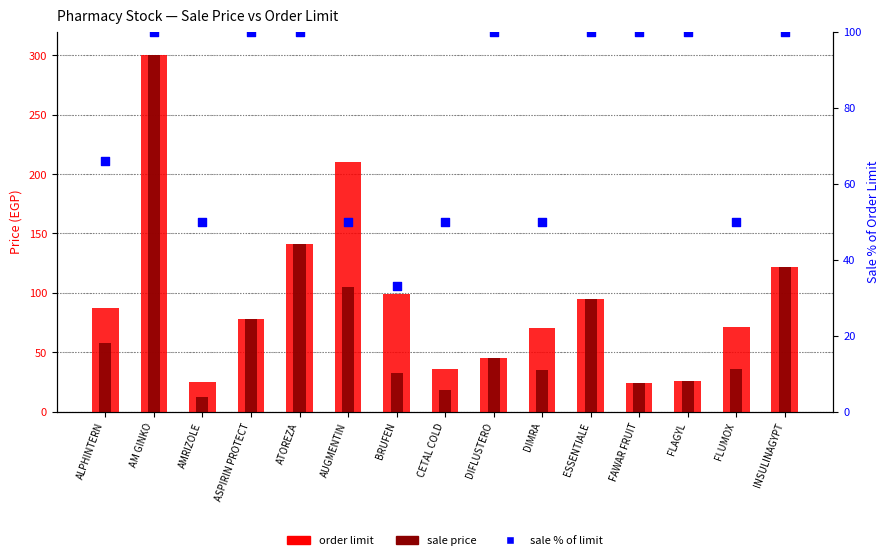

Which series has the largest Y range (max minus min)?

sale price